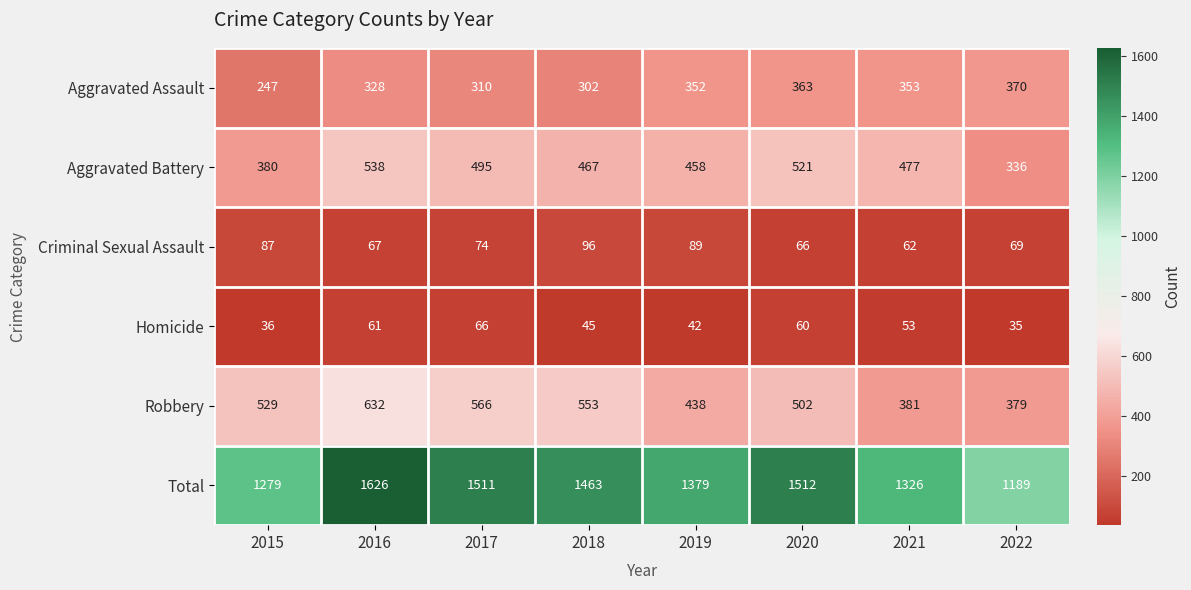

What is the approximate value of Criminal Sexual Assault at 2019, to the nearest 5?

90